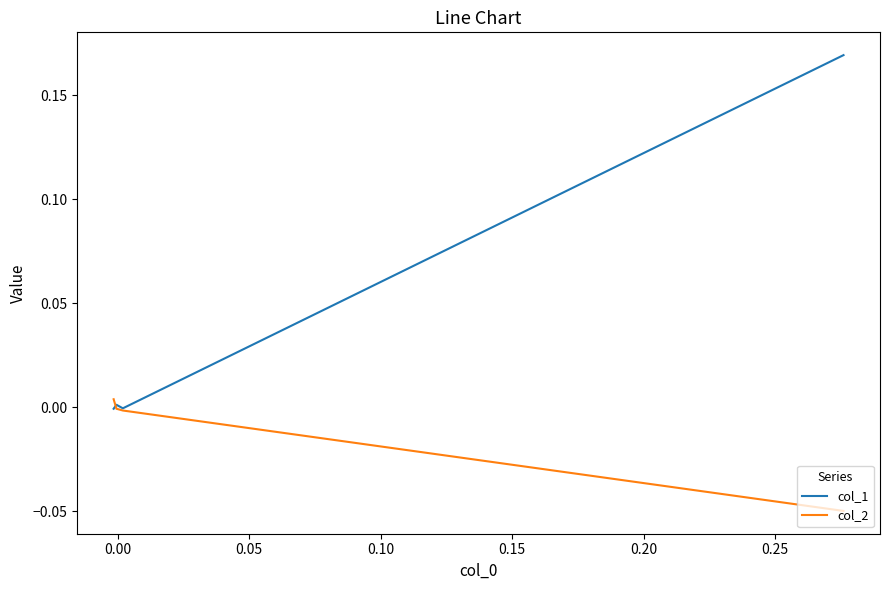

How many distinct data groups are displayed?

2